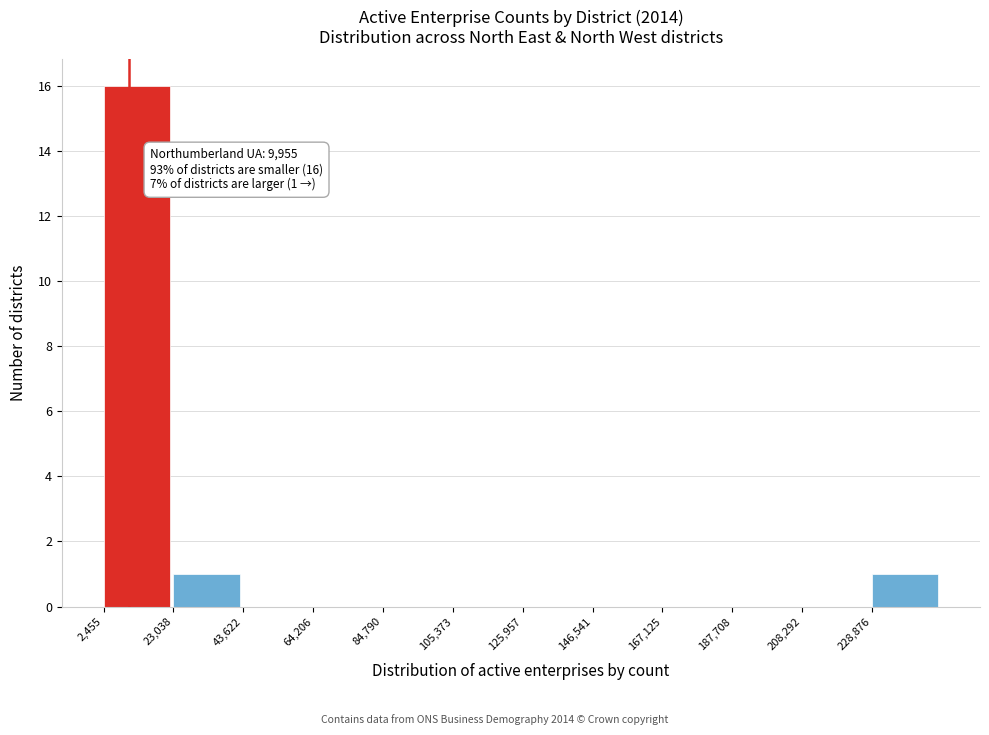

Which range on the x-axis has the tallest bar?

0 to 25000